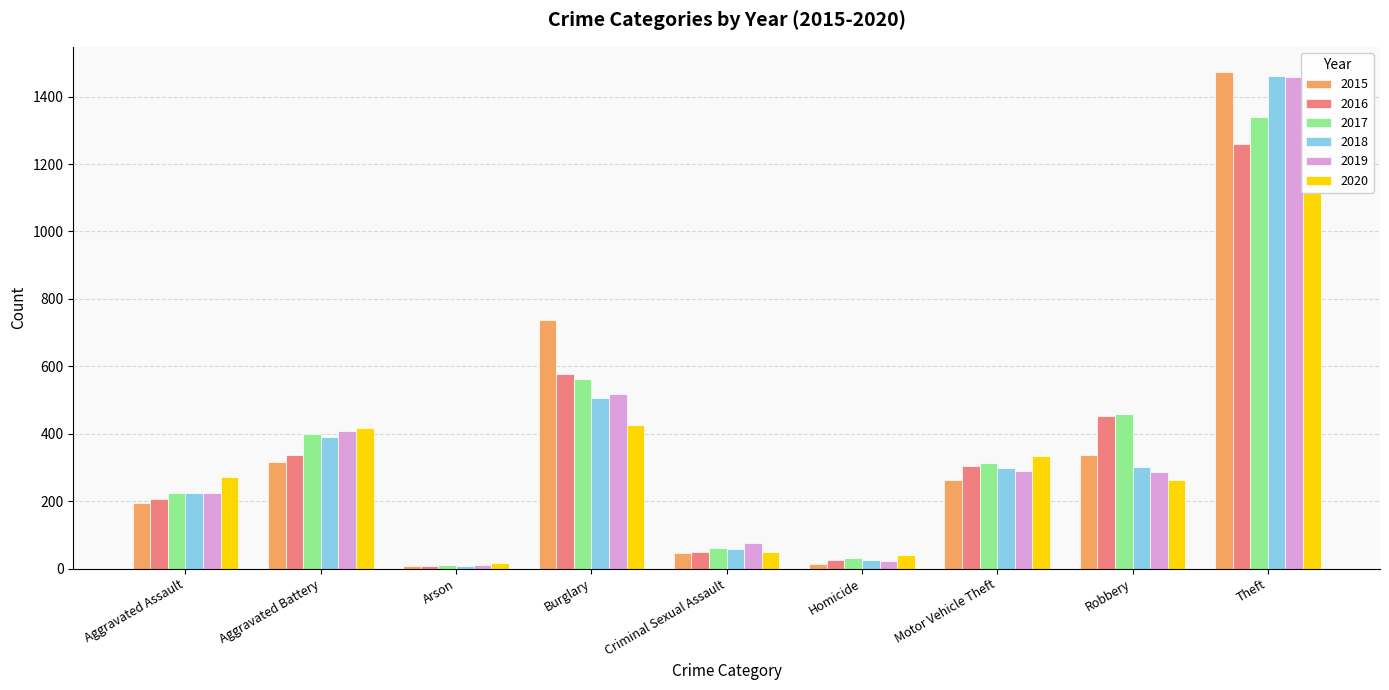

Reading left to right, list all the values displayed in this chart.

2015: 194	316	9	738	46	15	263	337	1474
2016: 206	336	7	576	50	26	304	454	1259
2017: 225	400	10	562	61	33	312	460	1339
2018: 225	389	7	506	59	25	298	301	1461
2019: 223	407	12	517	77	22	290	287	1459
2020: 273	416	17	425	48	41	333	263	1120